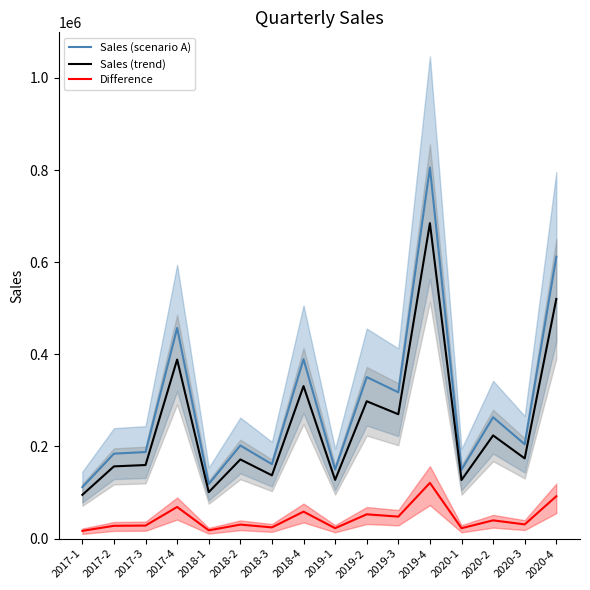

What is the difference between the second highest and minimum values in the Difference series?

75038.8